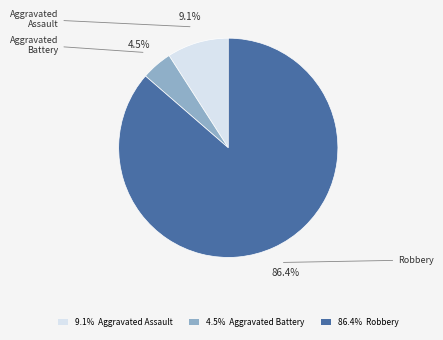

Rank the categories by value from lowest to highest.

4.5% Aggravated Battery, 9.1% Aggravated Assault, 86.4% Robbery